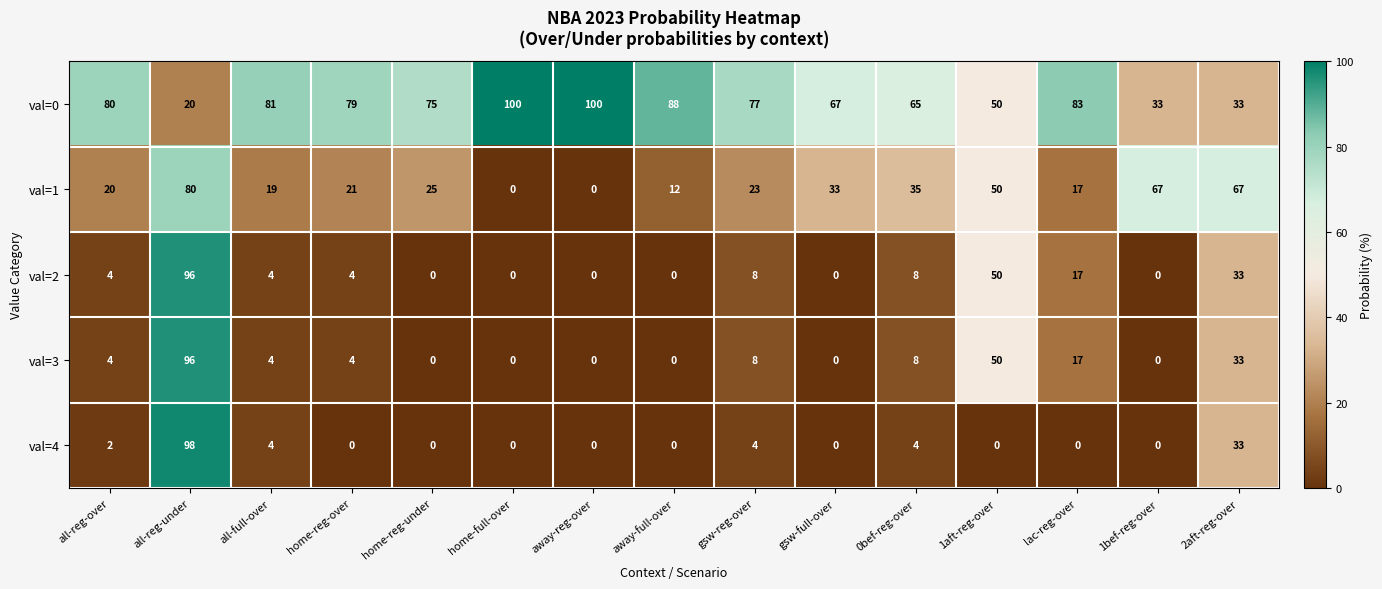

What is the highest value of the val=0 series?

100